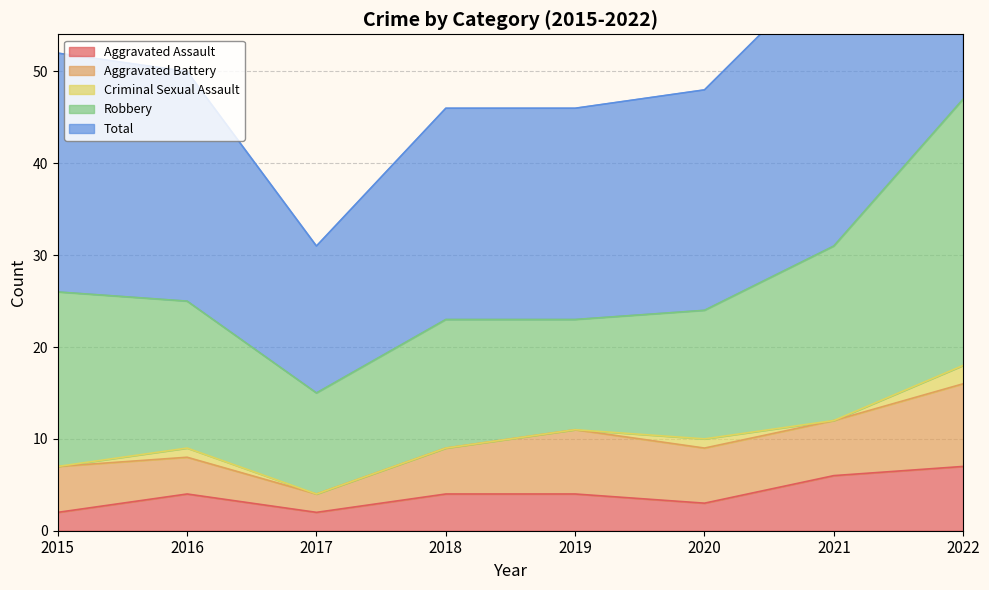

How many Aggravated Battery values are between 5 and 7?

5